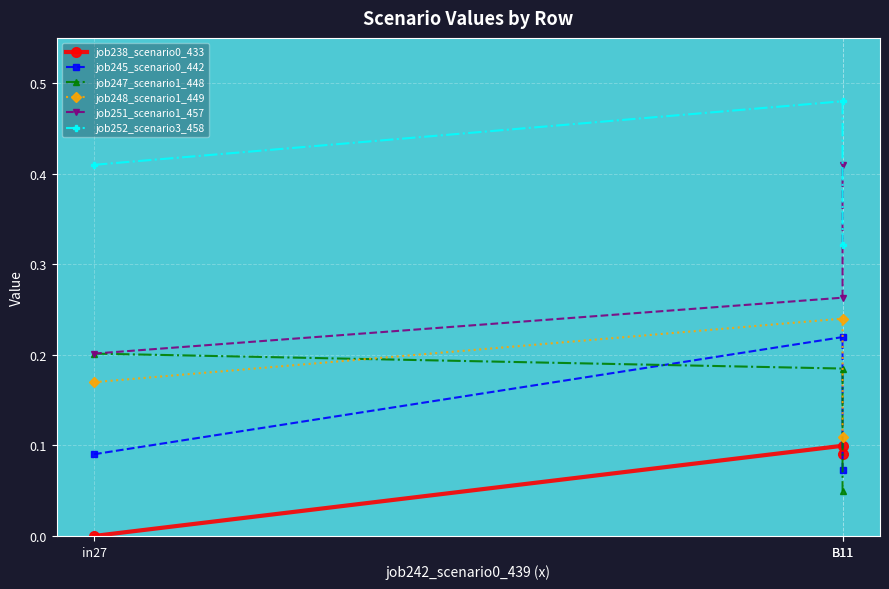

The value of job238_scenario0_433 at B11 is 0.1. True or false?

True